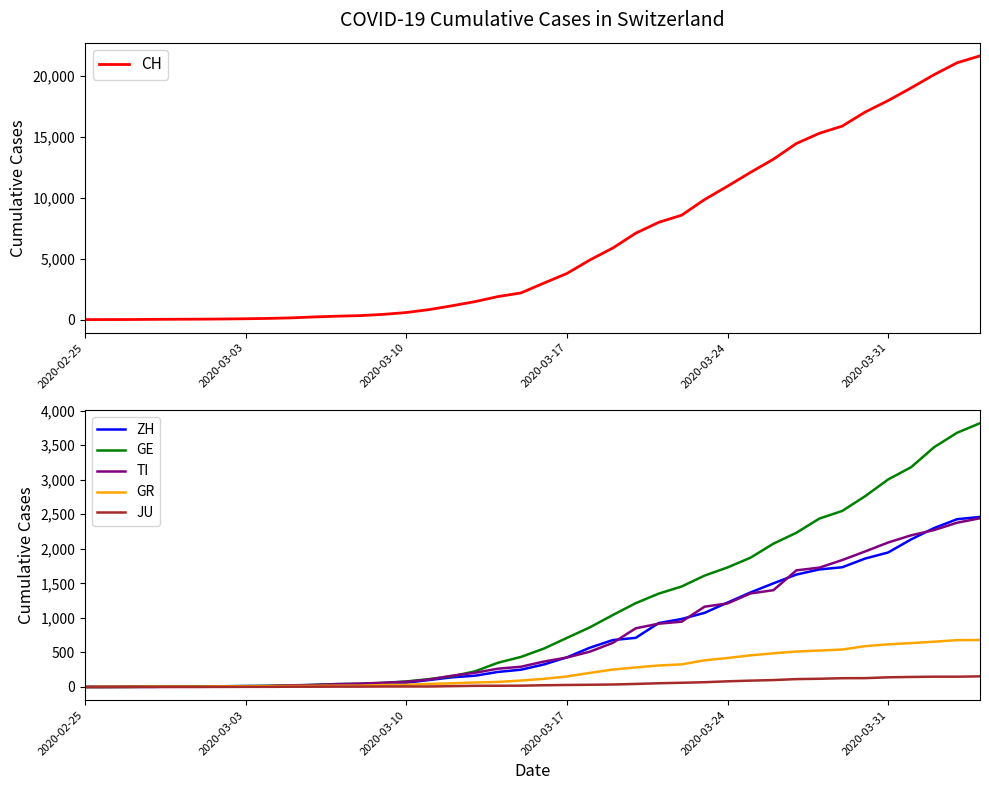

True or false: ZH has more than 1 interior local peaks.

False